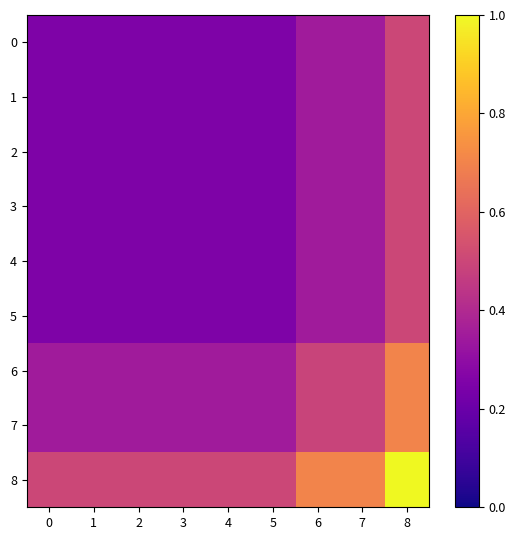

Which series changed the most between 1 and 3?

row_0